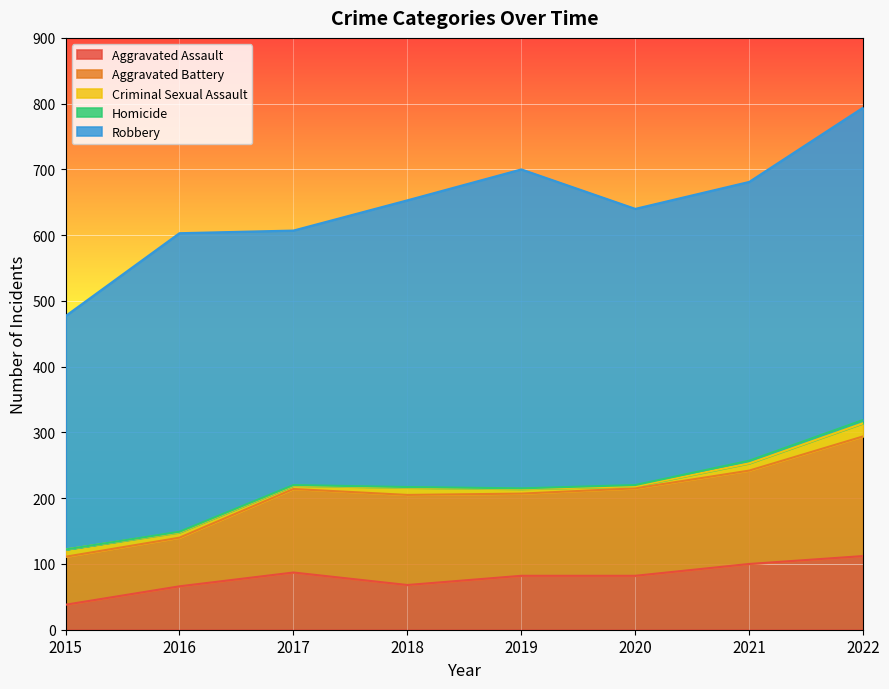

True or false: Homicide has more than 1 interior local peaks.

False